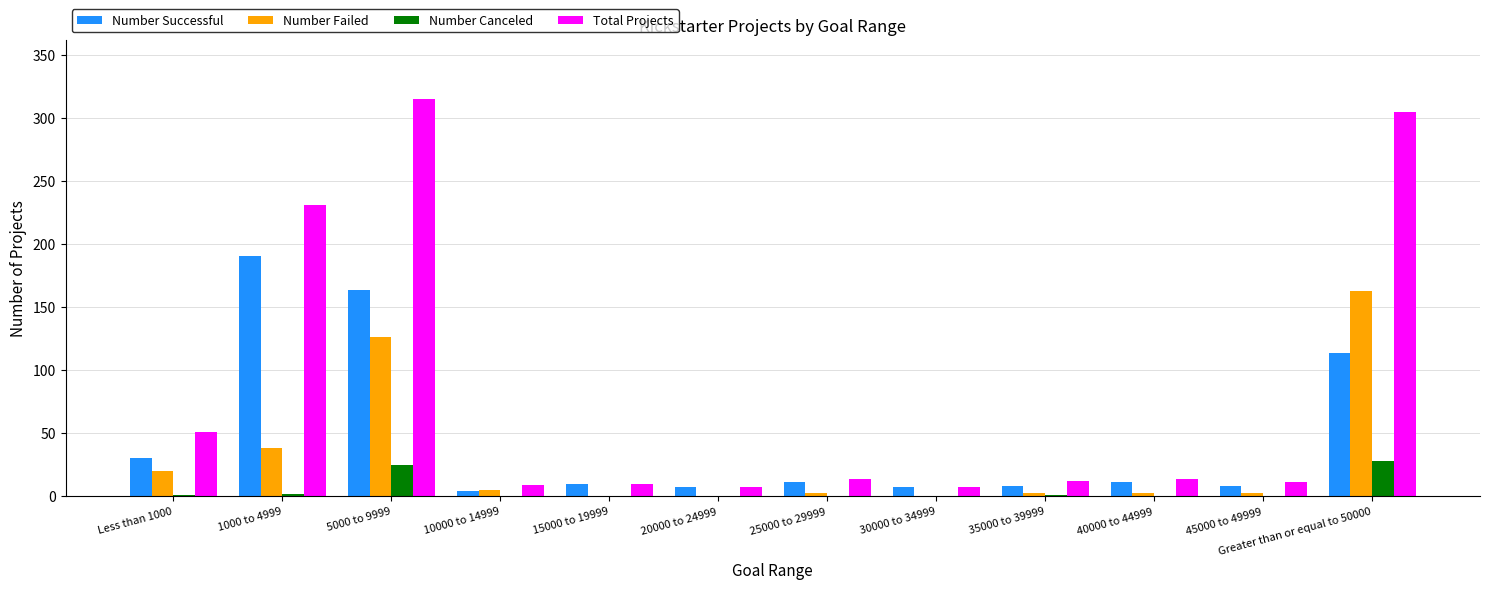

What are all the series names shown in the legend?

Number Successful, Number Failed, Number Canceled, Total Projects